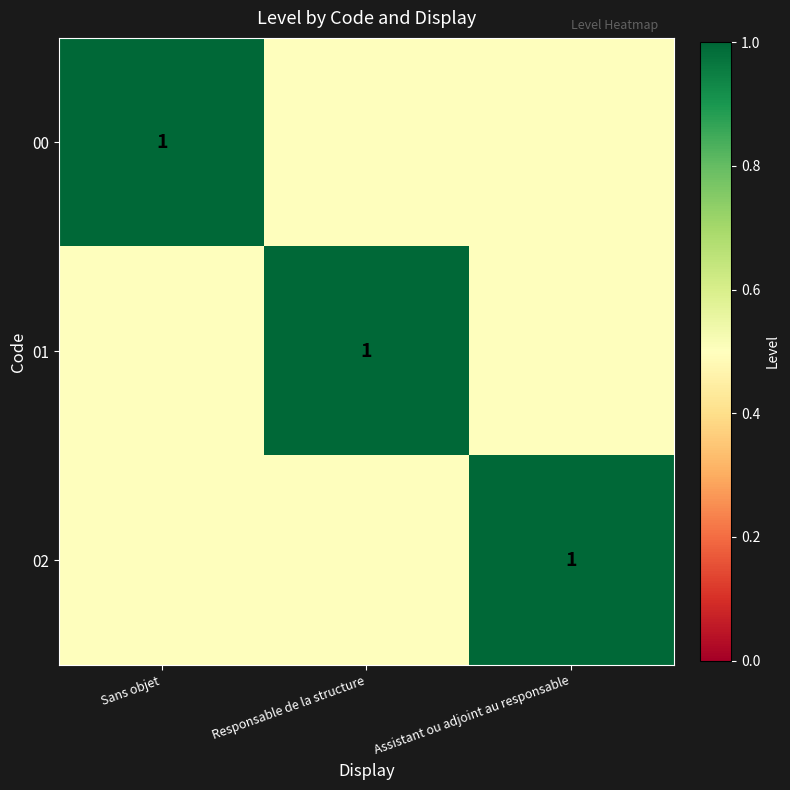

At how many categories does at least one series exceed 0?

3